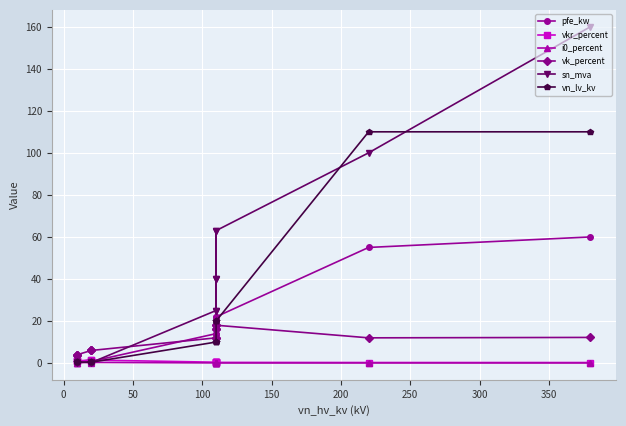

In vkr_percent, how many points are higher than both neighbors (excluding endpoints)?

3